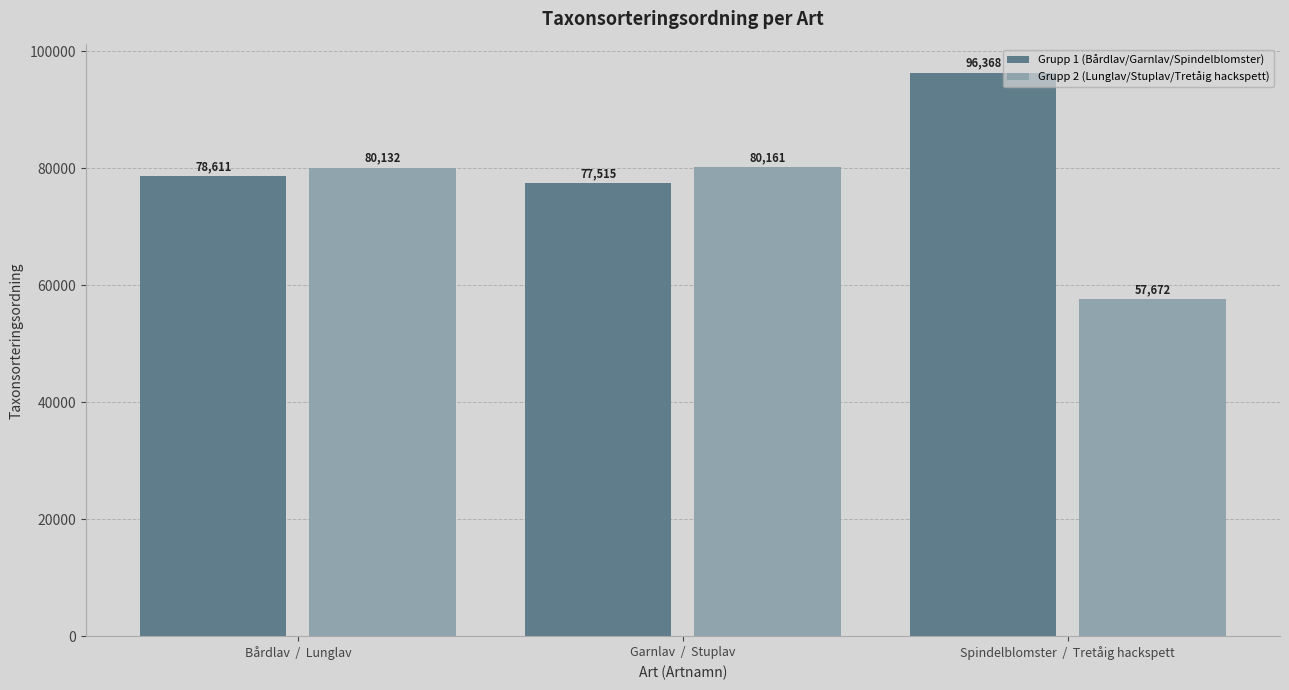

Rank the series by their average value, from lowest to highest.

Grupp 2 (Lunglav/Stuplav/Tretåig hackspett), Grupp 1 (Bårdlav/Garnlav/Spindelblomster)